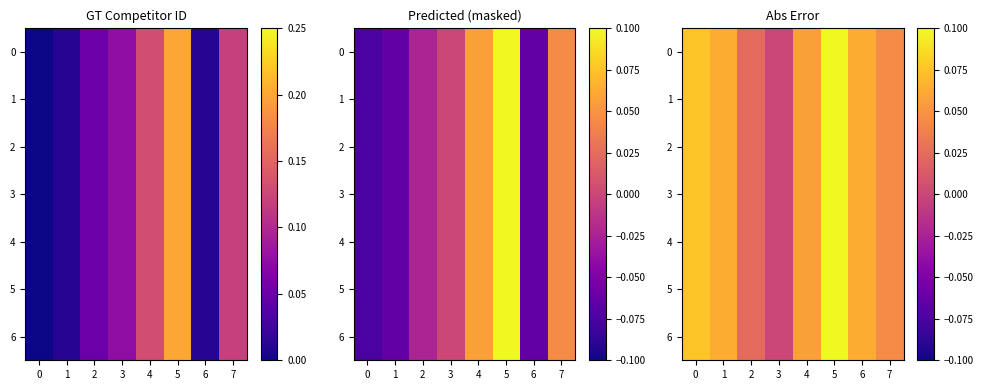

The value of 4 at 1 is 0.0. True or false?

False